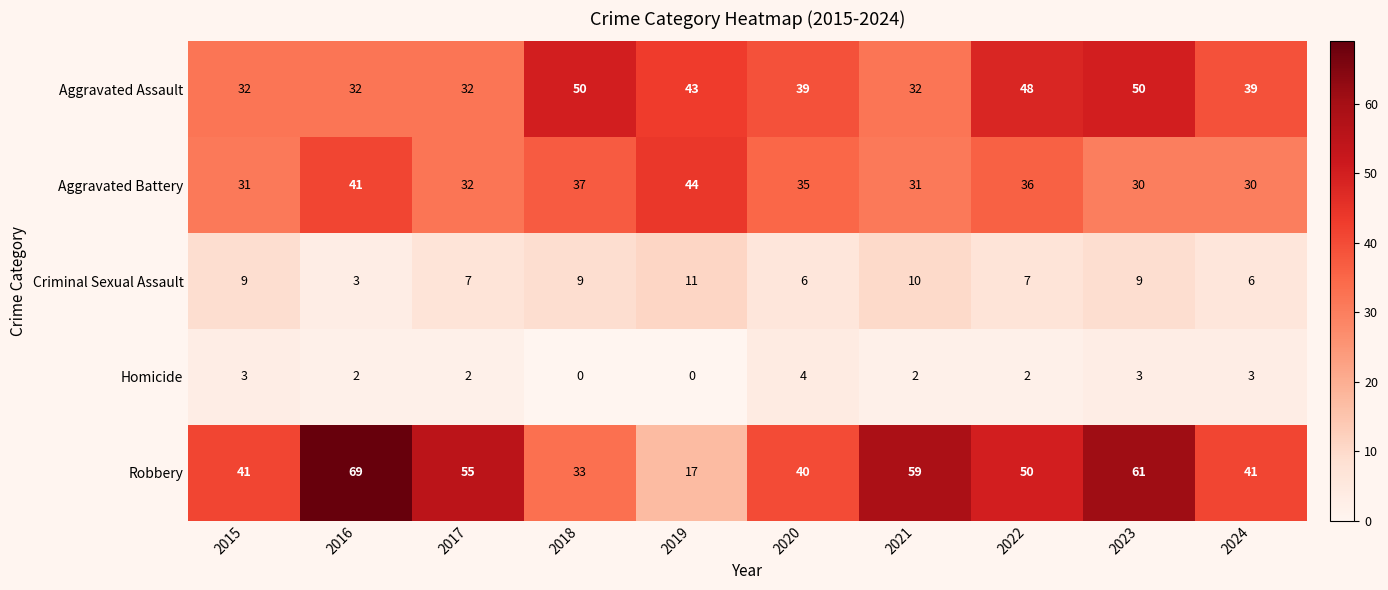

Is it true that Aggravated Battery equals 31 at 2021?

True